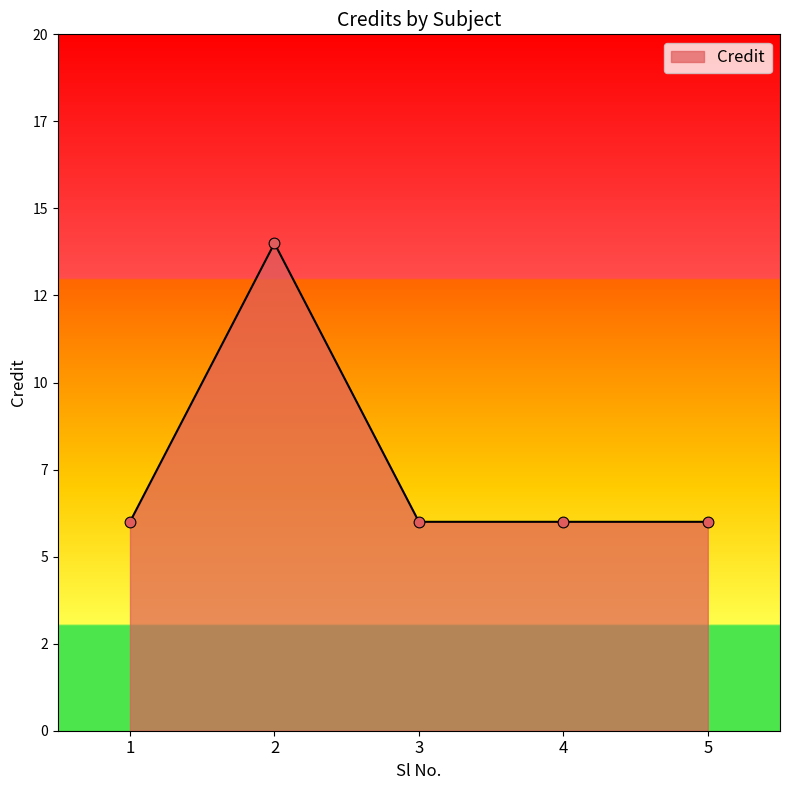

Between 5 and 4, which is larger?

5